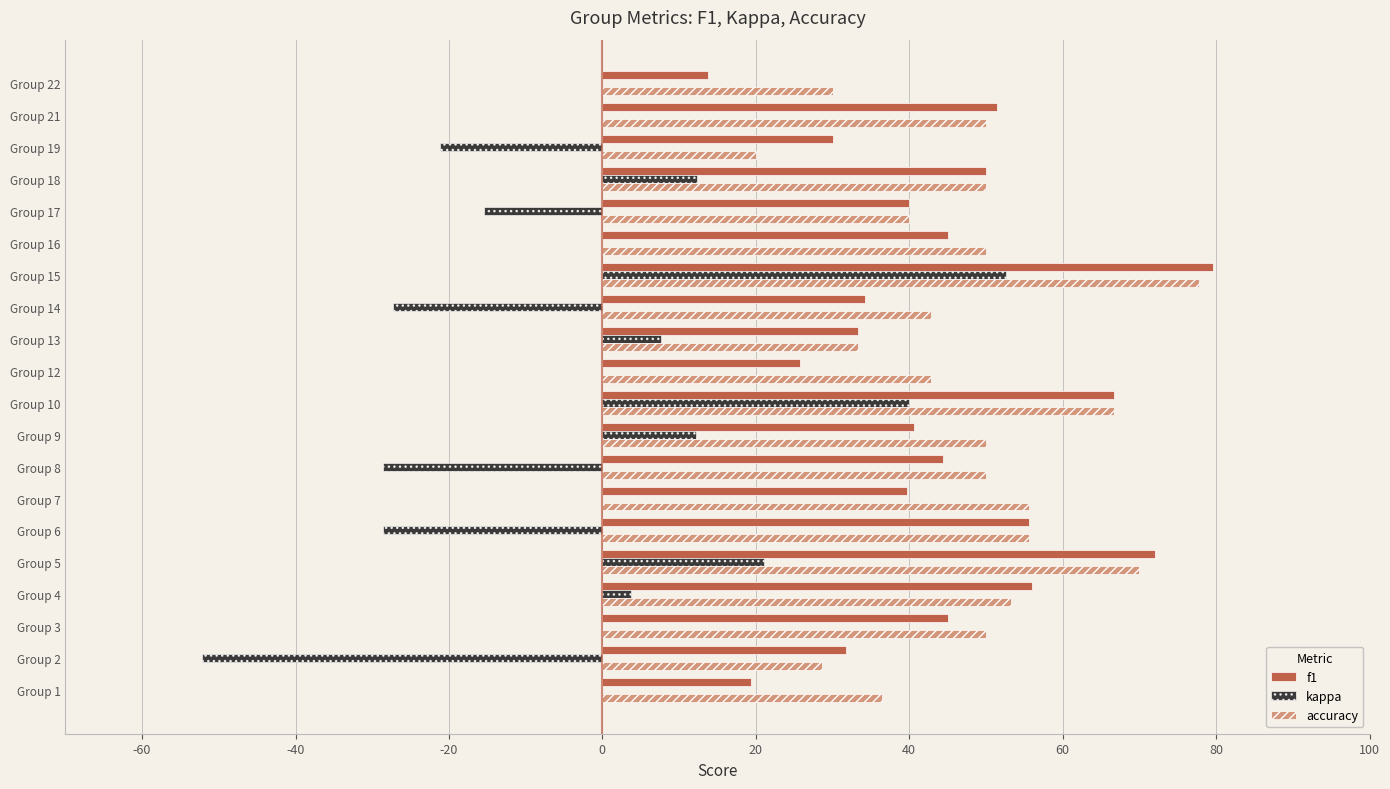

What are all the series names shown in the legend?

f1, kappa, accuracy